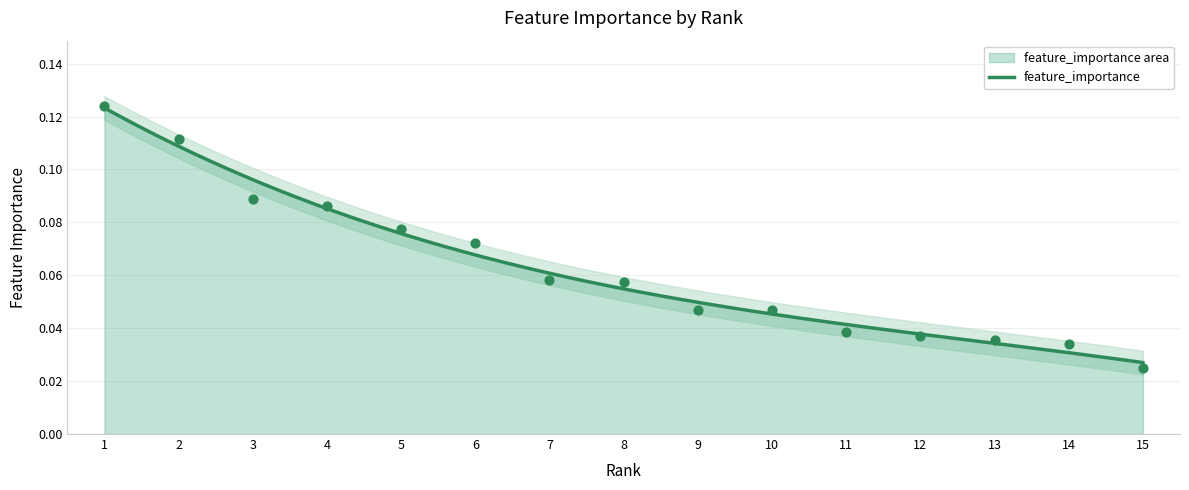

Which has a higher value, 2 or 8?

2